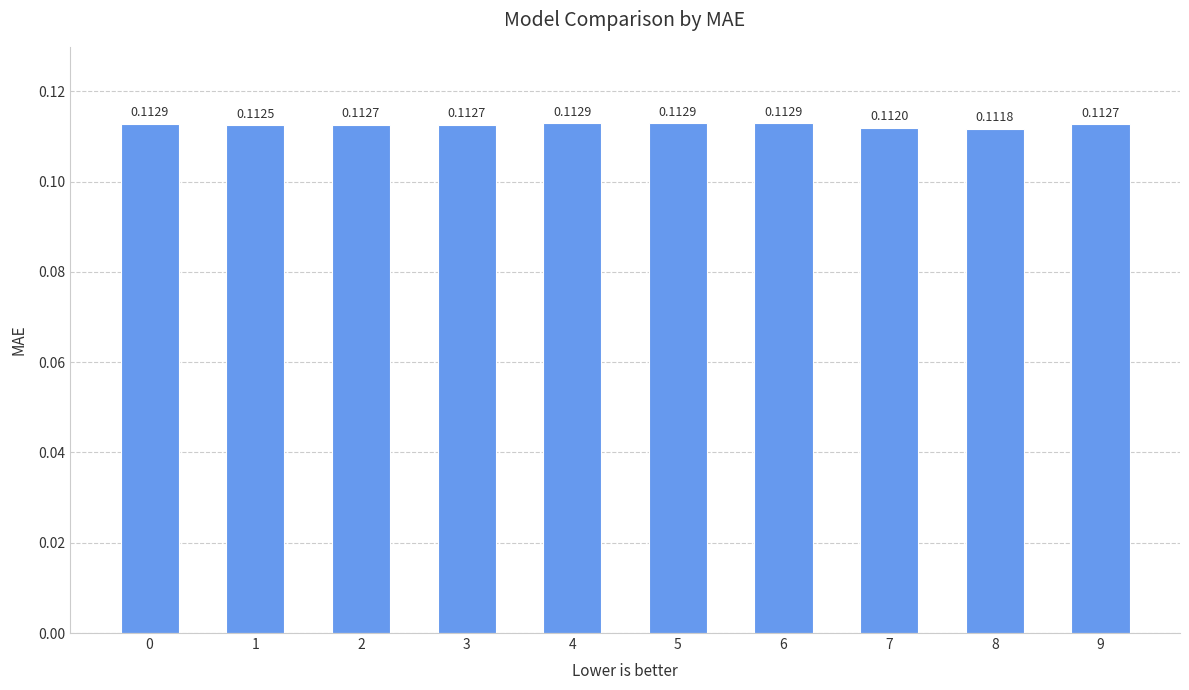

Are the bars grouped side by side (vs. stacked)?

No